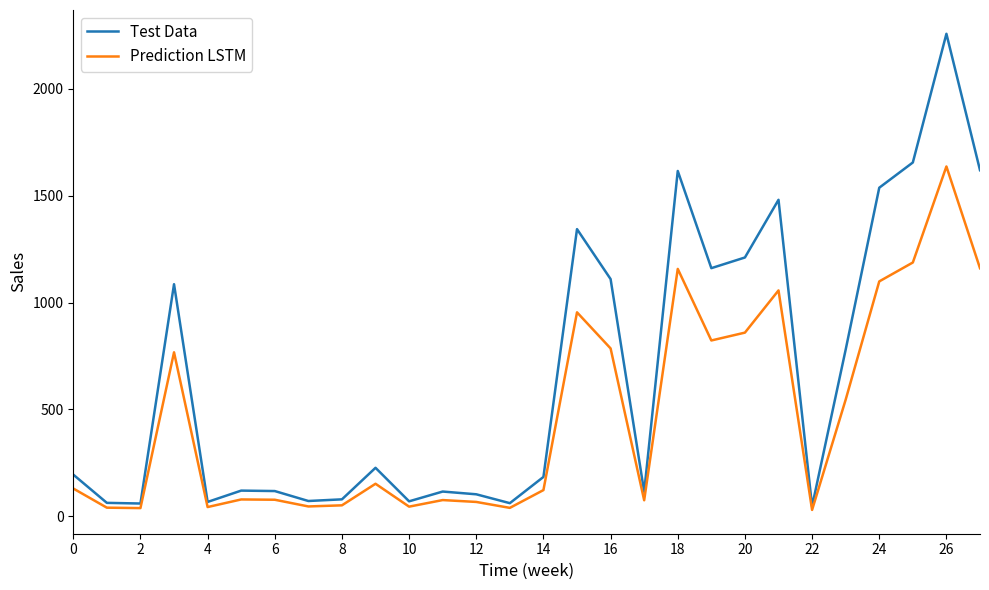

Which series has the largest total across all categories?

Test Data